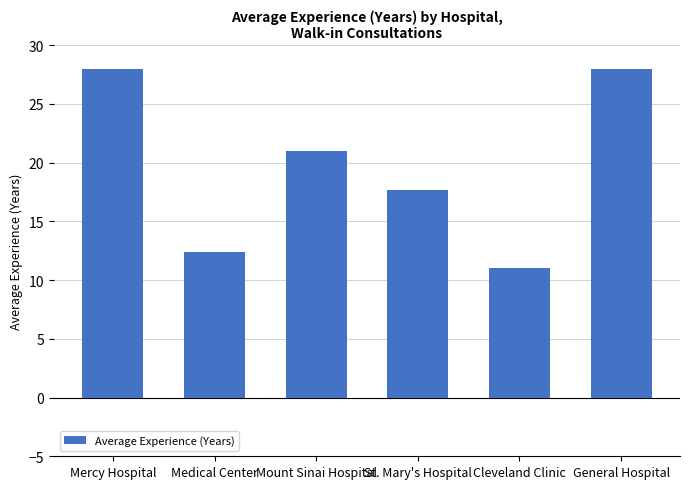

How many values are below 21?

3